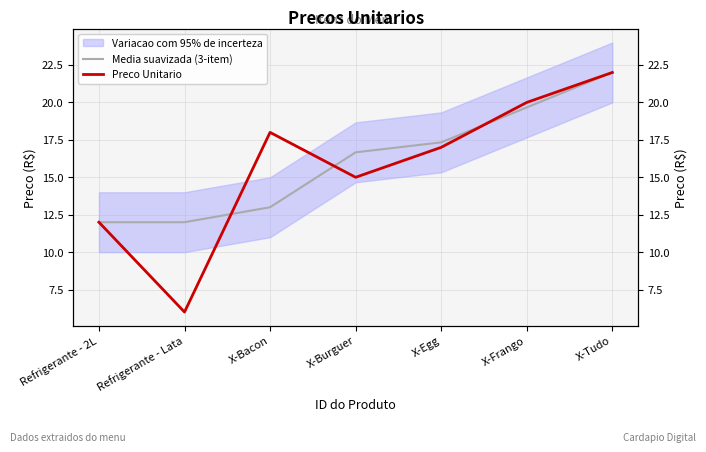

Which has a higher value, X-Frango or X-Bacon?

X-Frango